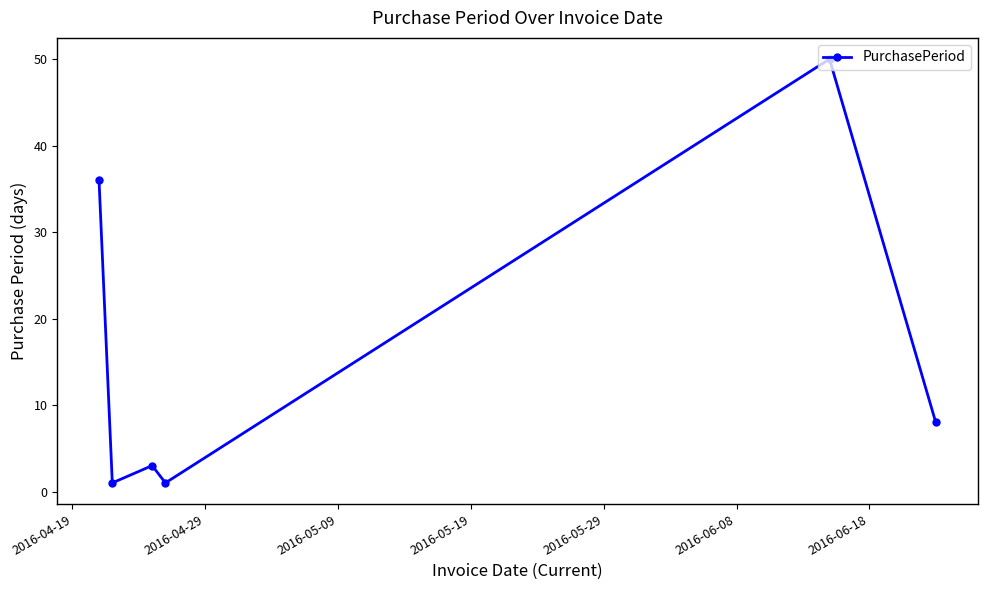

Reading left to right, what are all the values shown in this chart?

36	1	3	1	50	8